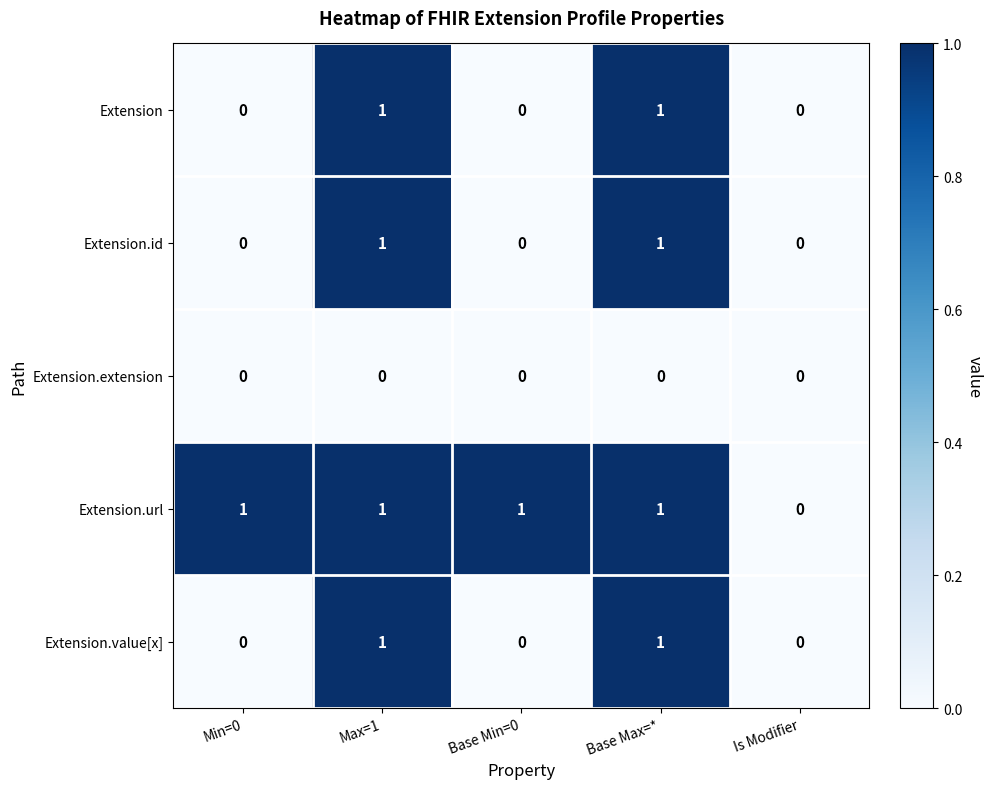

How many values in Extension.value[x] are above zero?

2